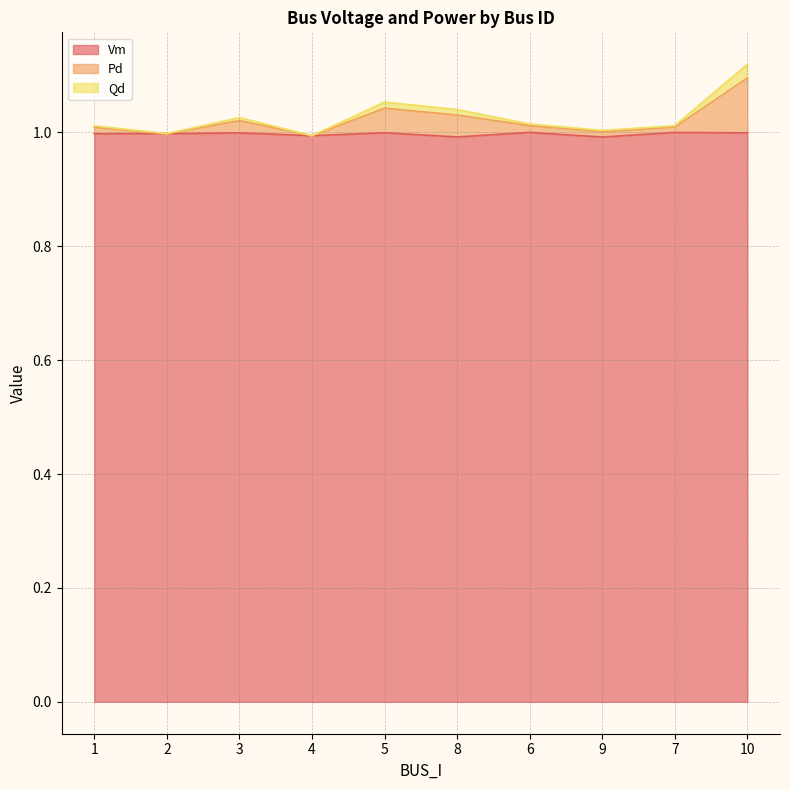

What is the maximum value shown in the chart?

1.1